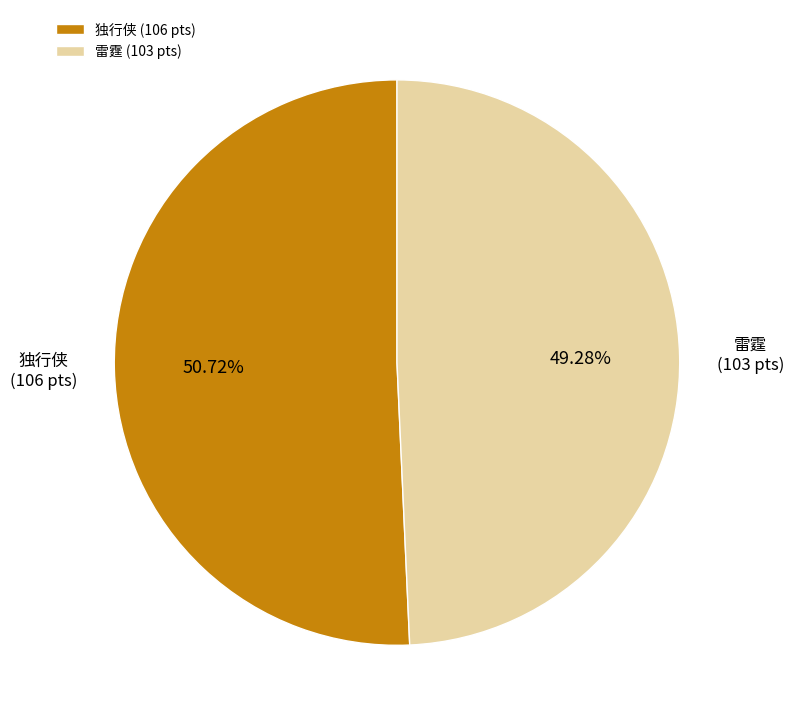

Does 雷霆 represent more than half of the total?

No